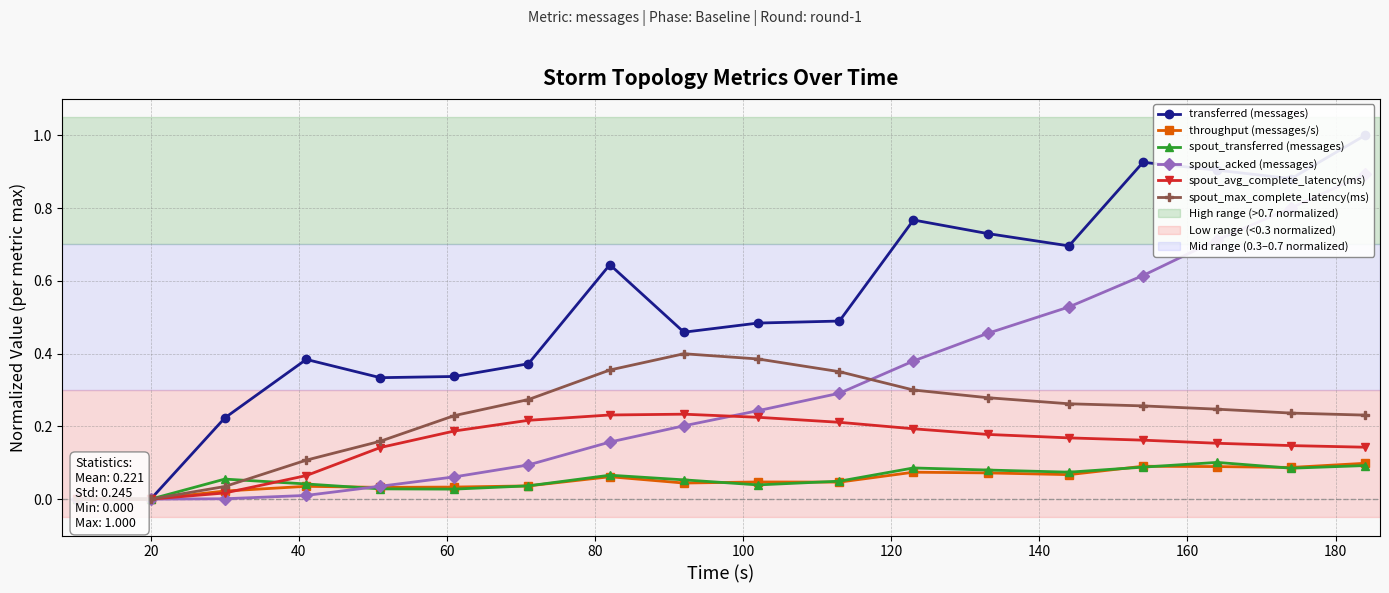

How many data points does each series have?

18